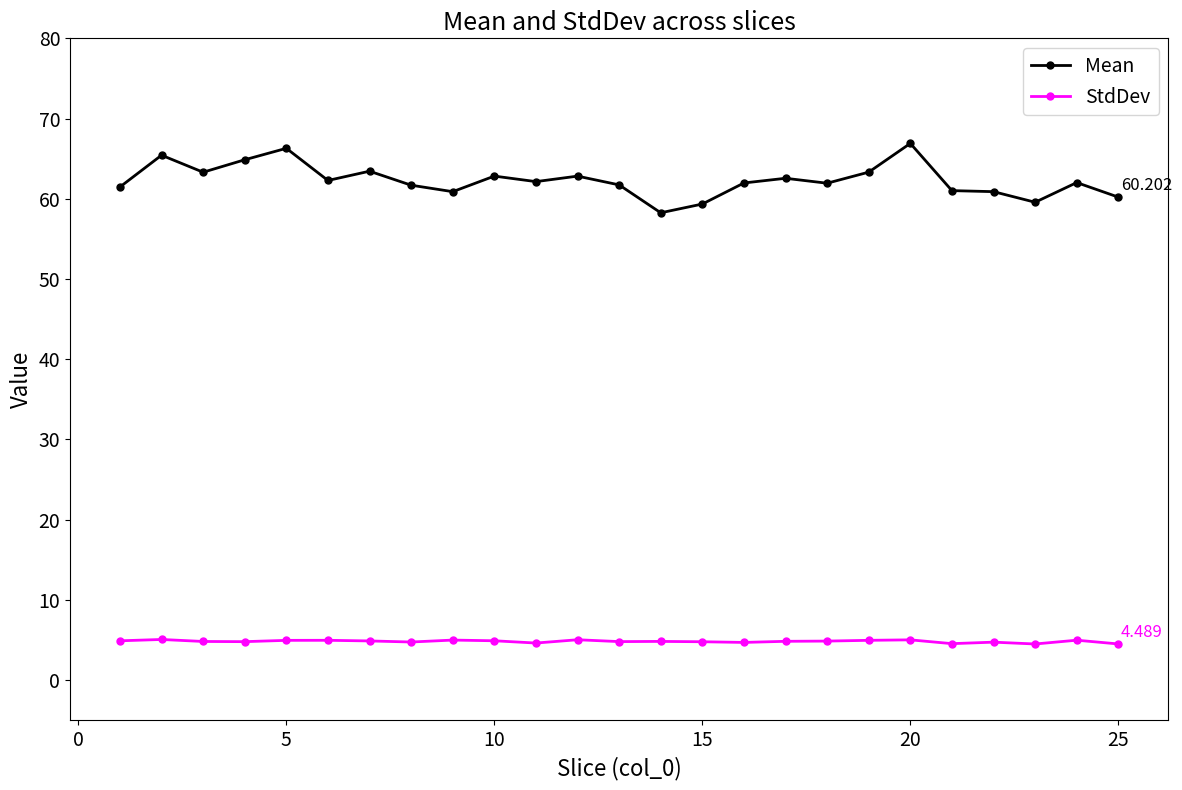

True or false: Mean and StdDev cross at least once.

False